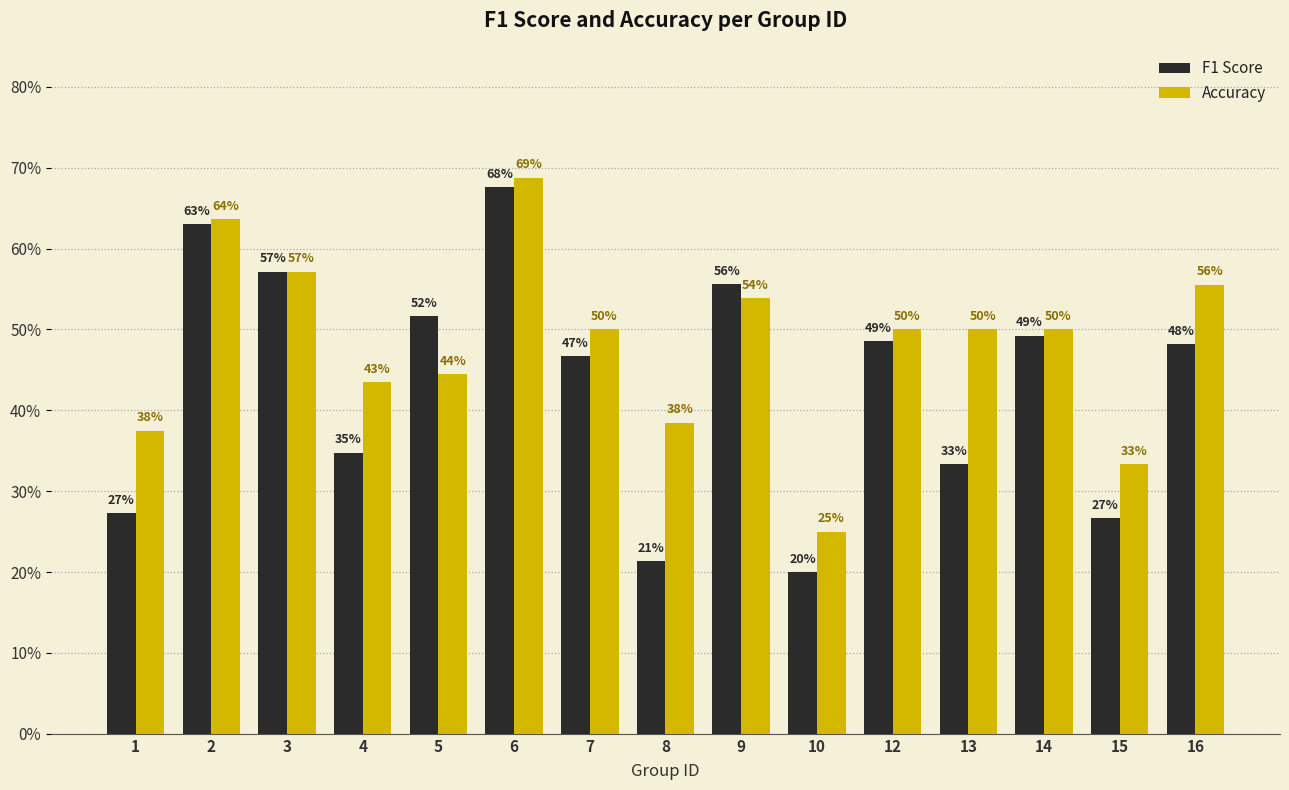

Which category has the lowest value in the F1 Score series?

10